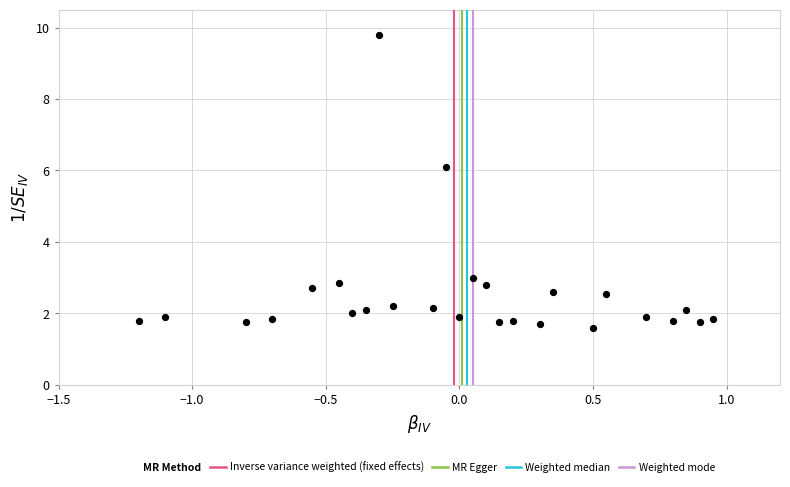

What Y value in the scatter plot is closest to 5?

6.1